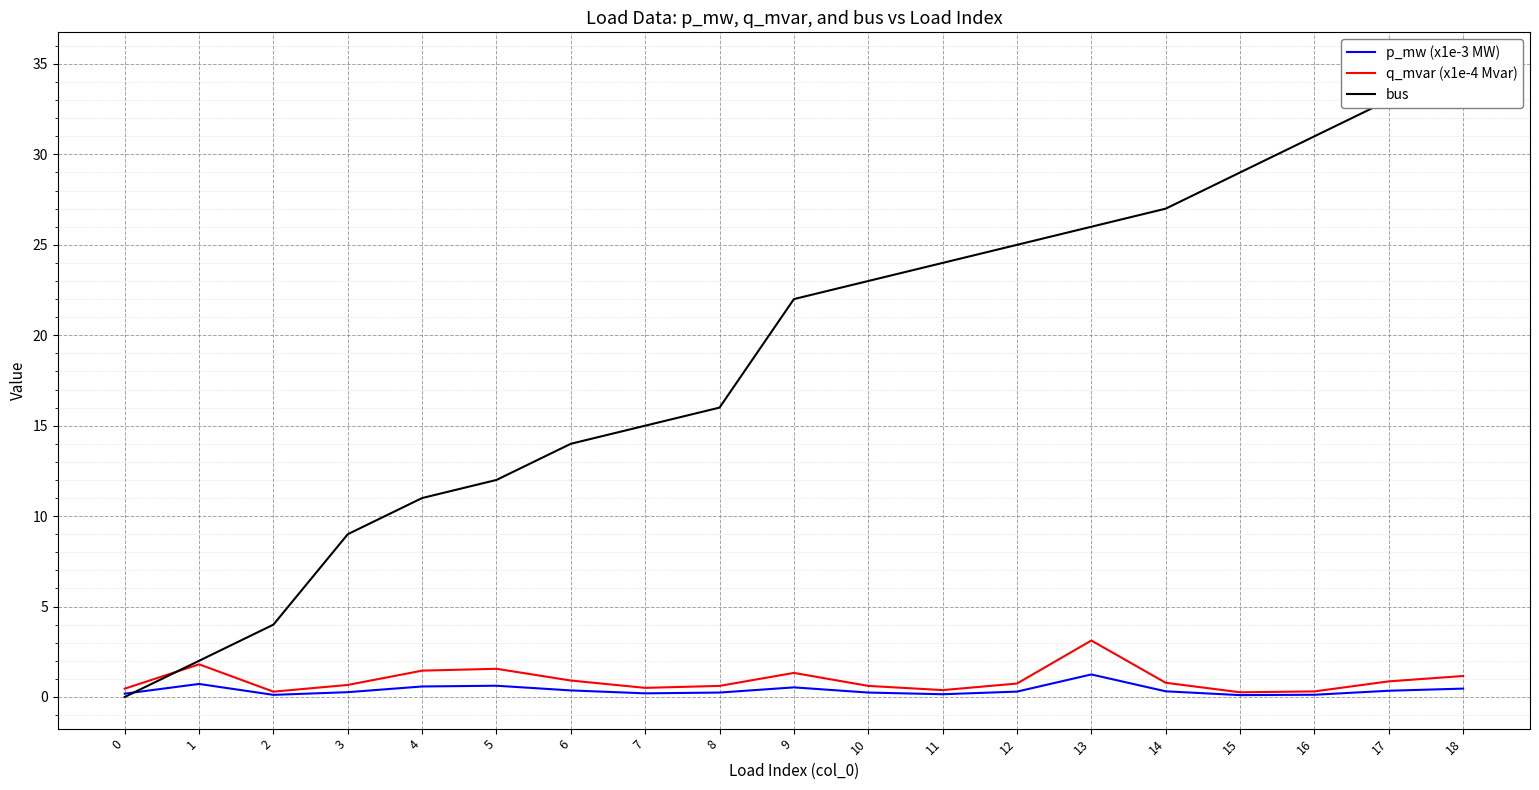

What is the value of the p_mw (x1e-3 MW) point at the 16th from the left?

0.1